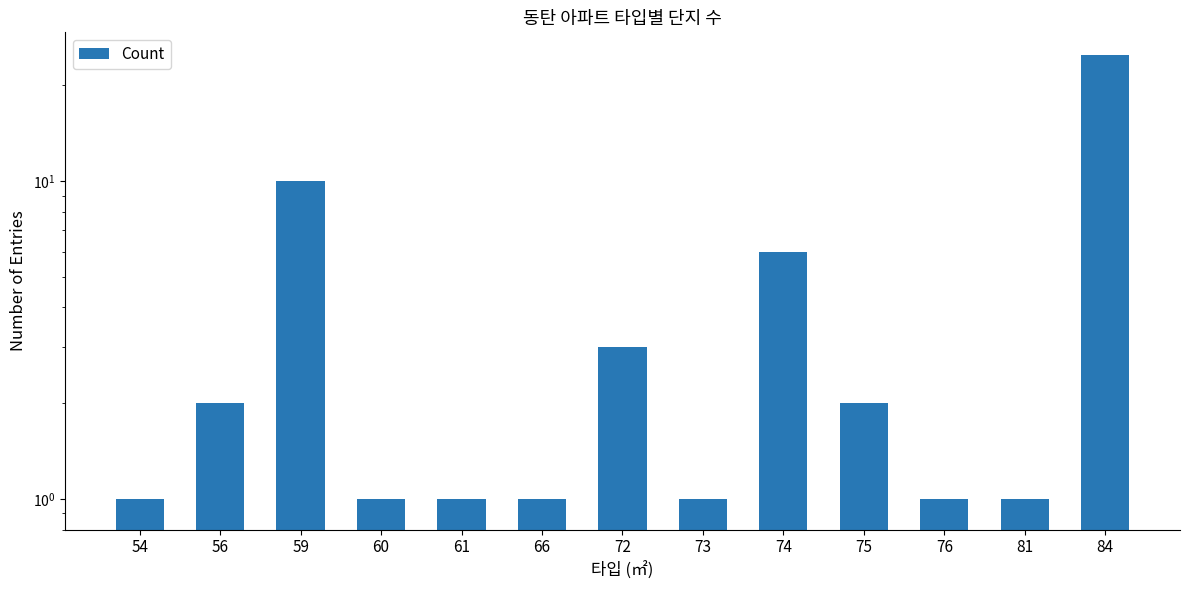

List the labels in order of value, smallest first.

54, 60, 61, 66, 73, 76, 81, 56, 75, 72, 74, 59, 84